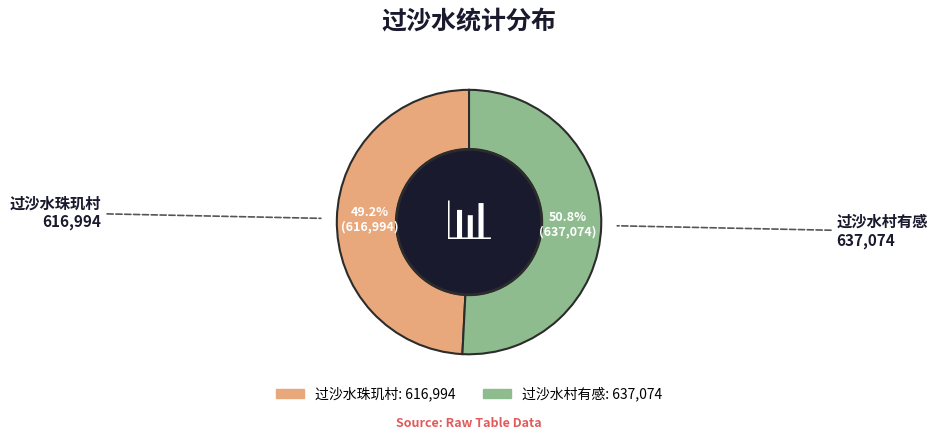

What is the ratio of the value at 过沙水村有感 to the value at 过沙水珠玑村?

1.0